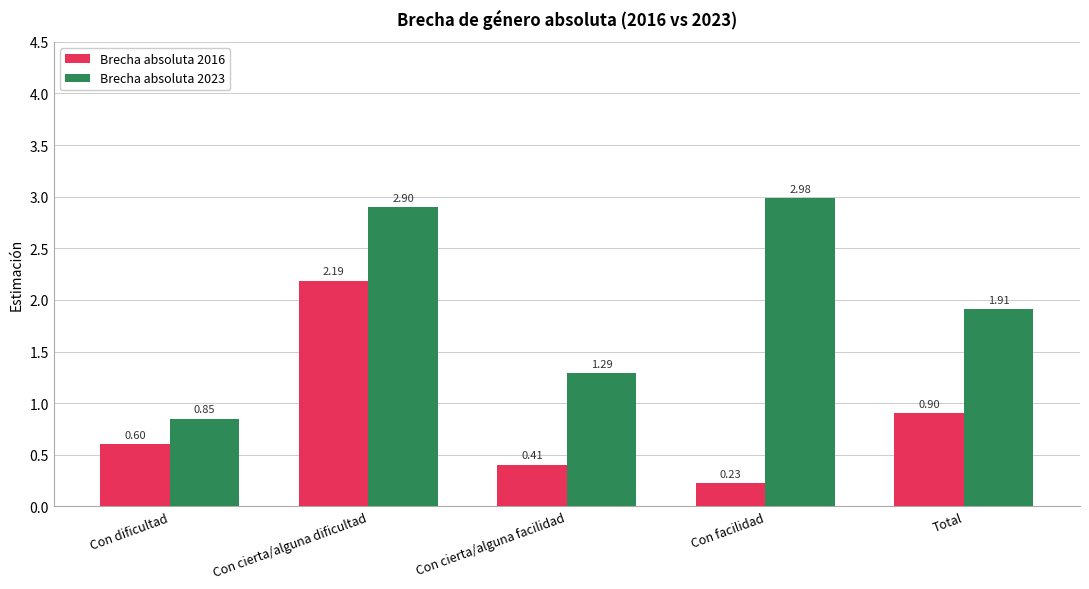

At which category does the chart reach its peak across all series?

Con facilidad